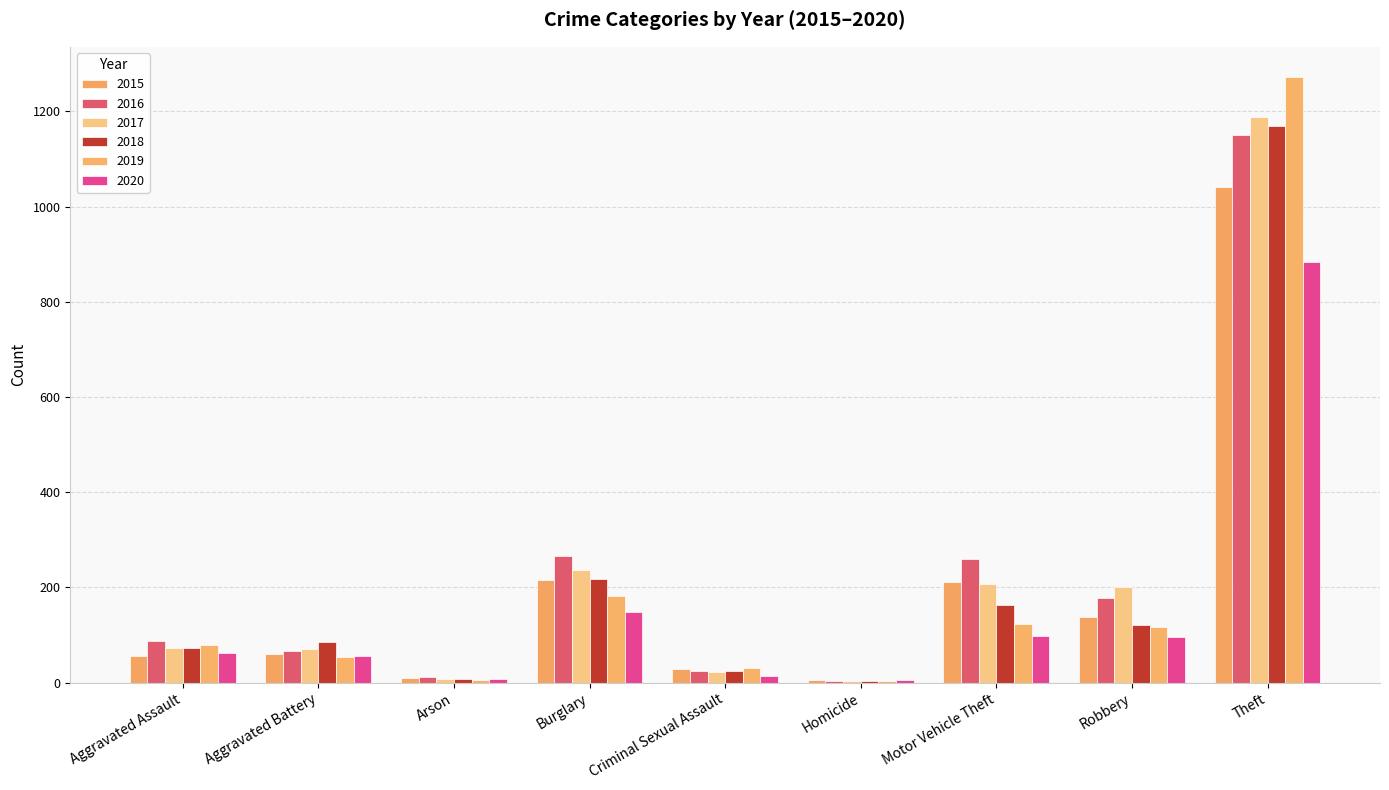

At Robbery, list the series in order from largest to smallest.

2017, 2016, 2015, 2018, 2019, 2020